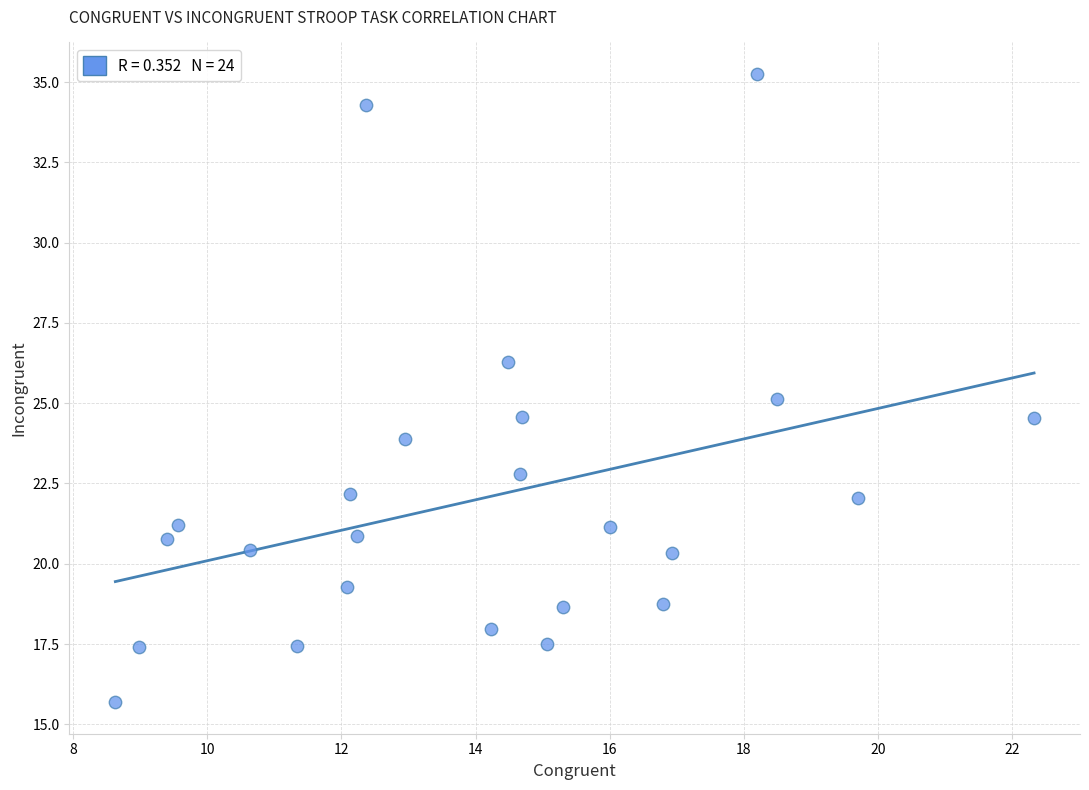

What is the range of Y values (max minus min)?

19.6